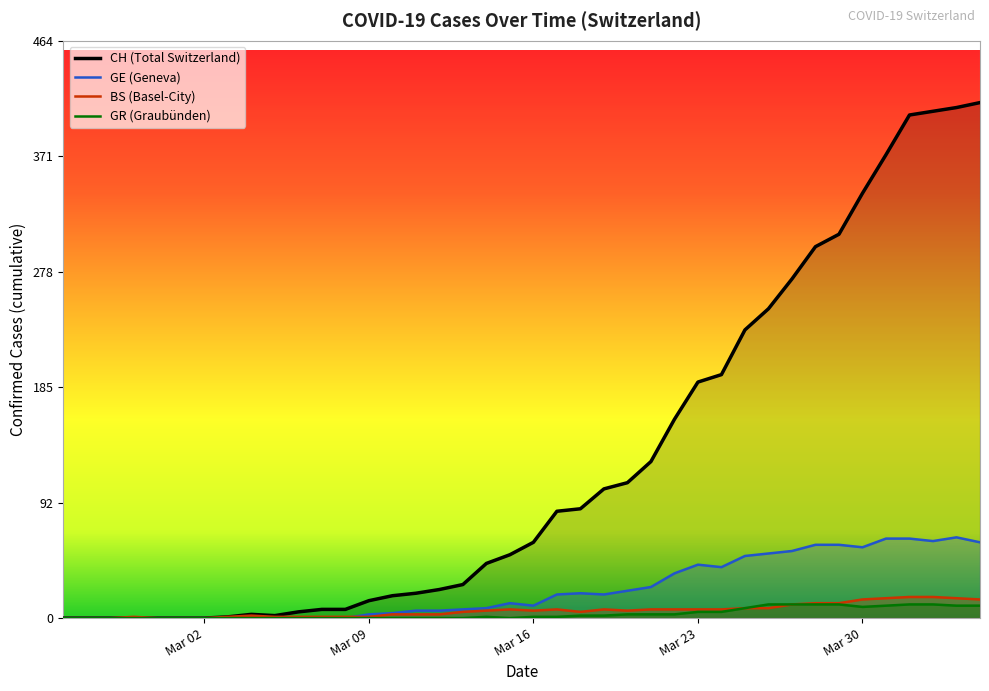

At how many categories does at least one series exceed 47?

21